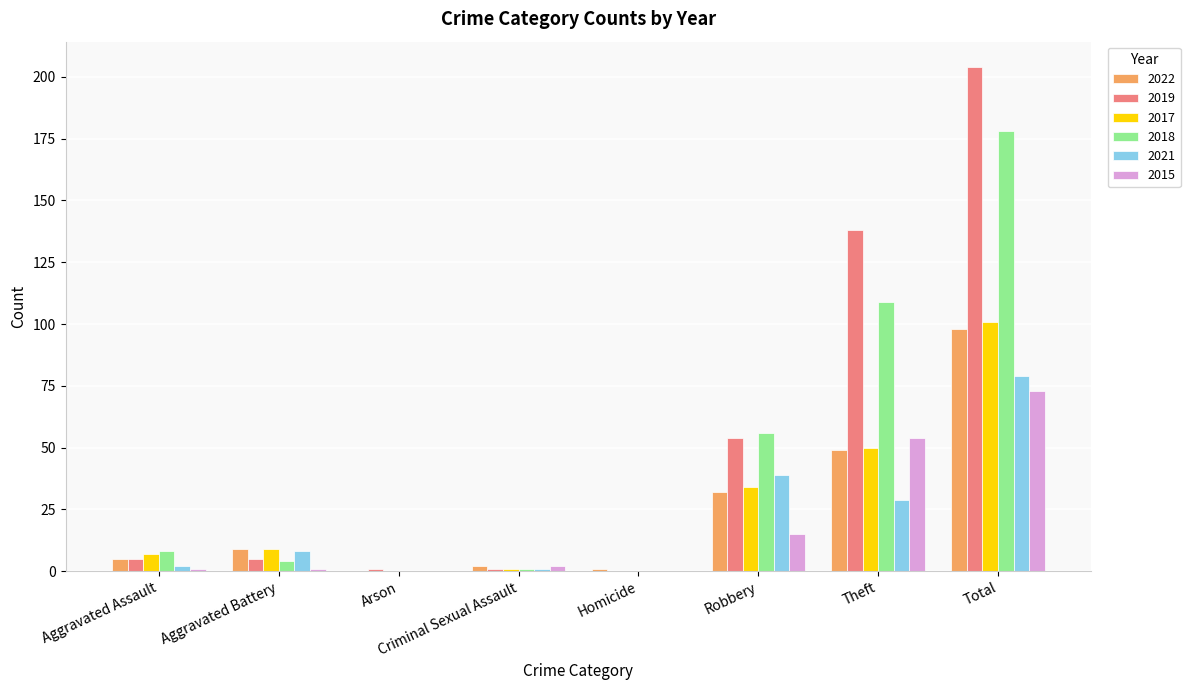

What is the average value of the 2017 series?

25